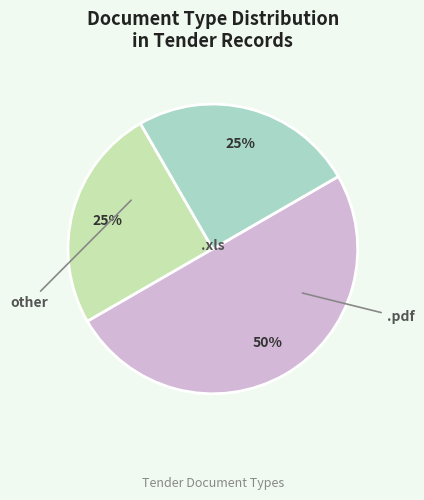

To the nearest percent, what portion does .pdf represent?

25%